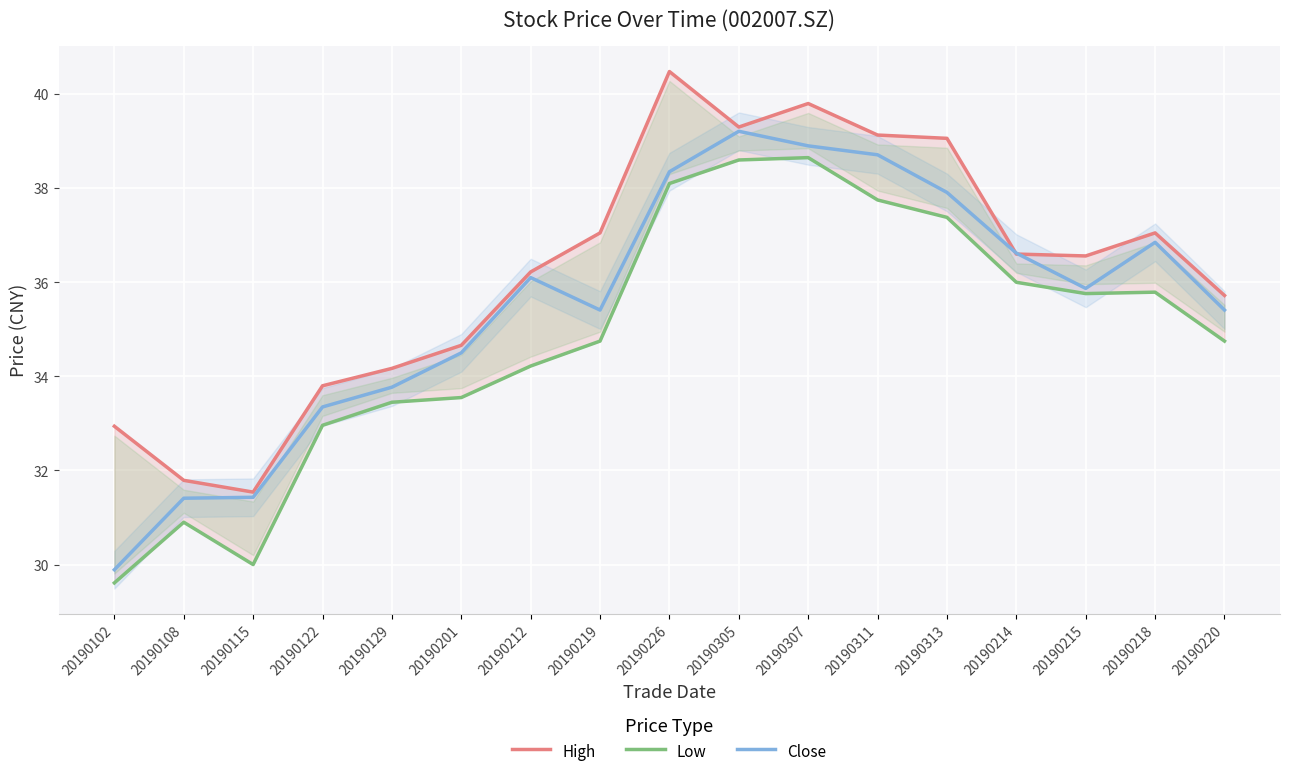

What is the label of the 9th point from the left?

20190226